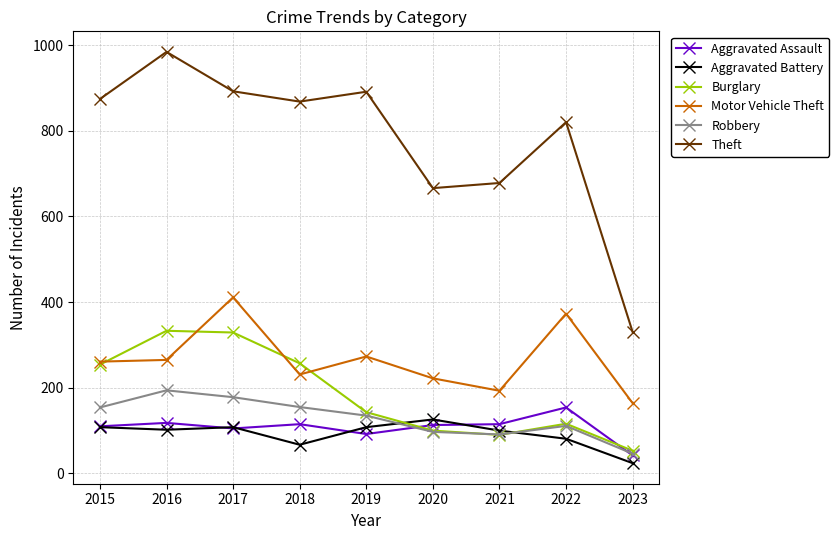

Read the Aggravated Assault value at 2022, to the nearest 5.

155